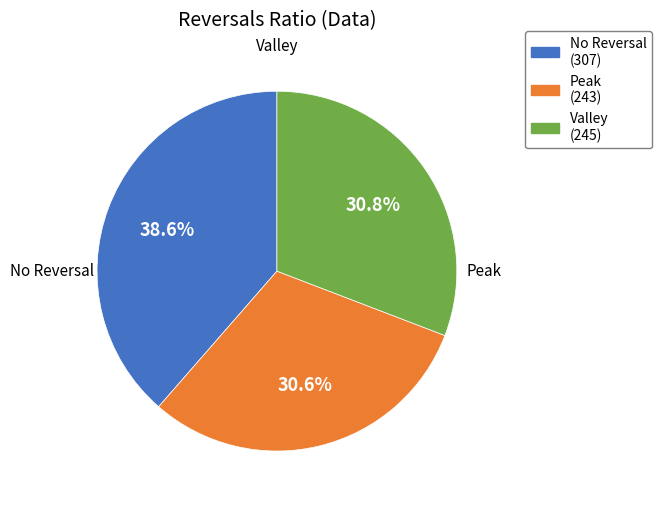

Does any single category account for the majority?

No